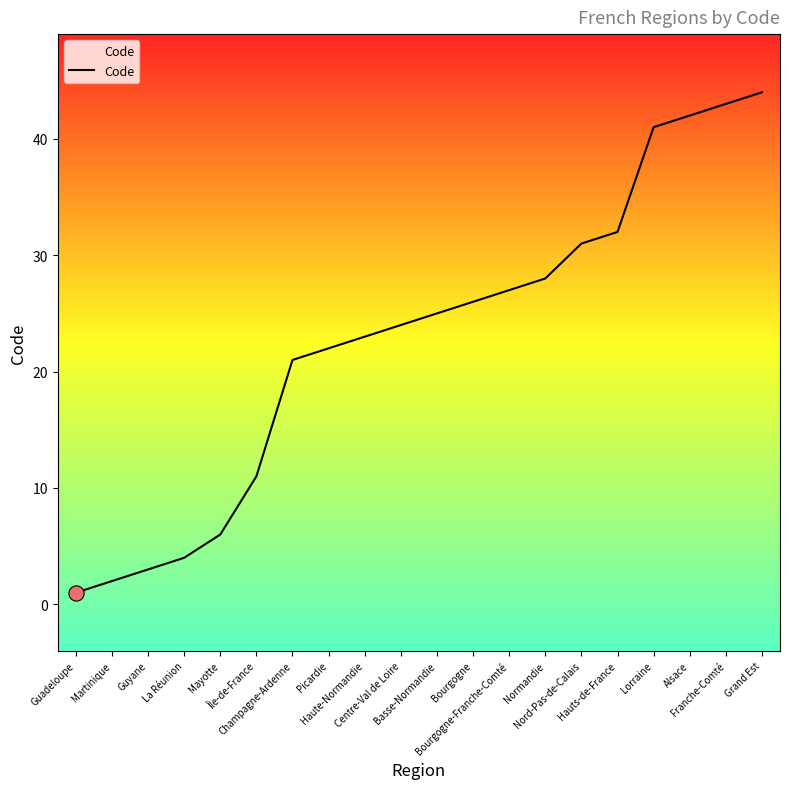

What is the ratio of the value at Lorraine to the value at Franche-Comté?

1.0